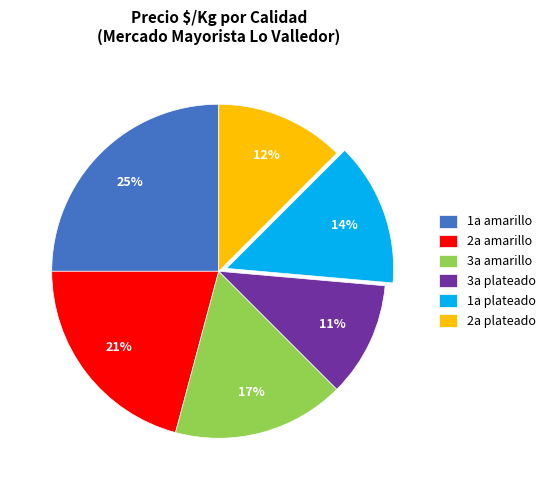

What is the smallest slice in the pie chart?

3a plateado